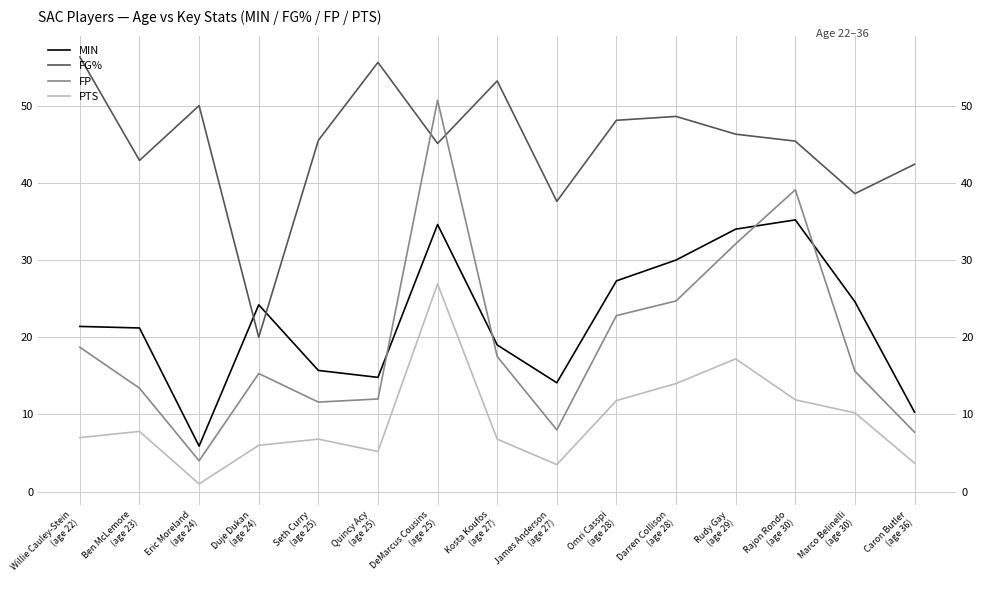

True or false: FG% has more than 1 points higher than both neighbors.

True